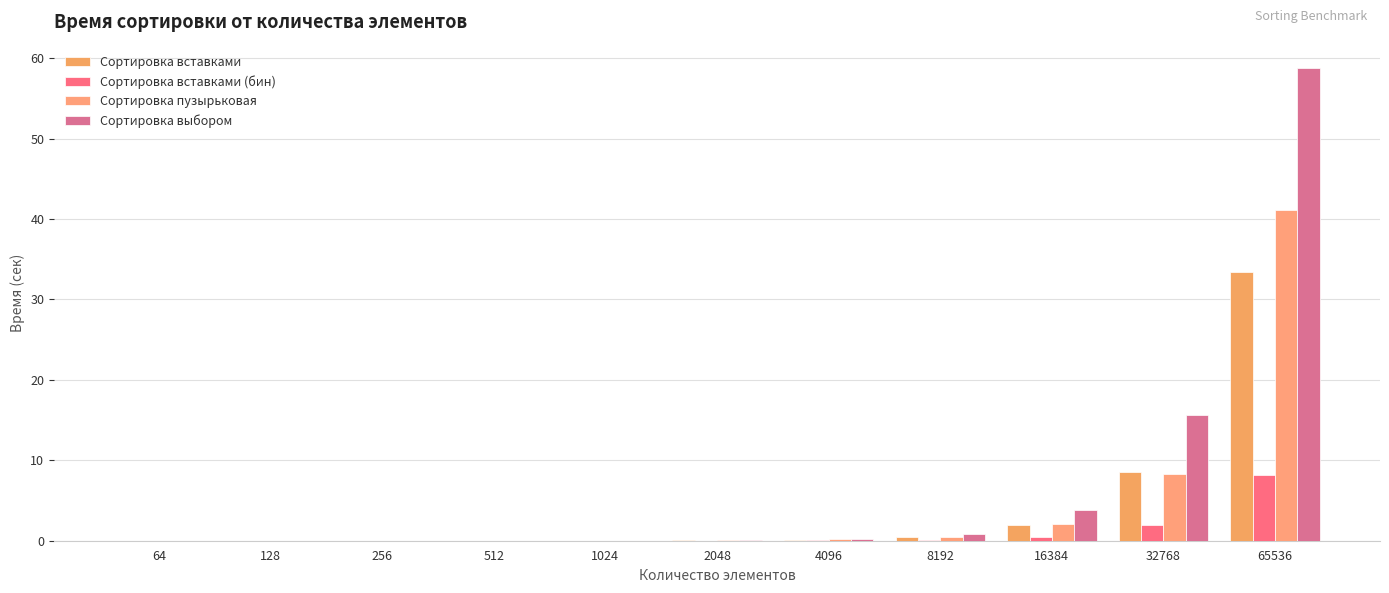

Between 8192 and 128, which is larger?

8192